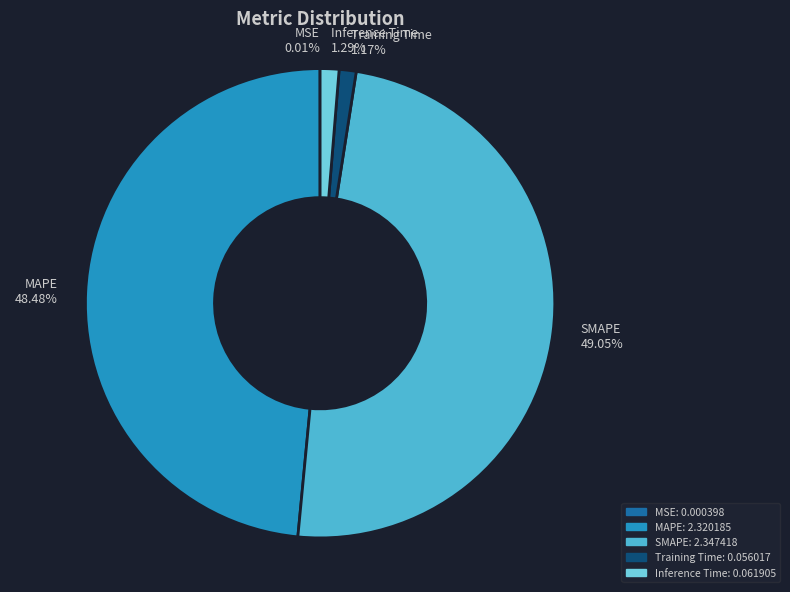

What is the largest slice in the pie chart?

SMAPE